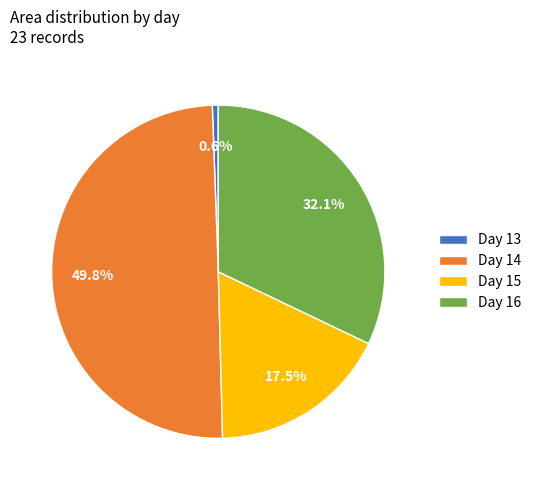

Which has a higher value, Day 15 or Day 13?

Day 15